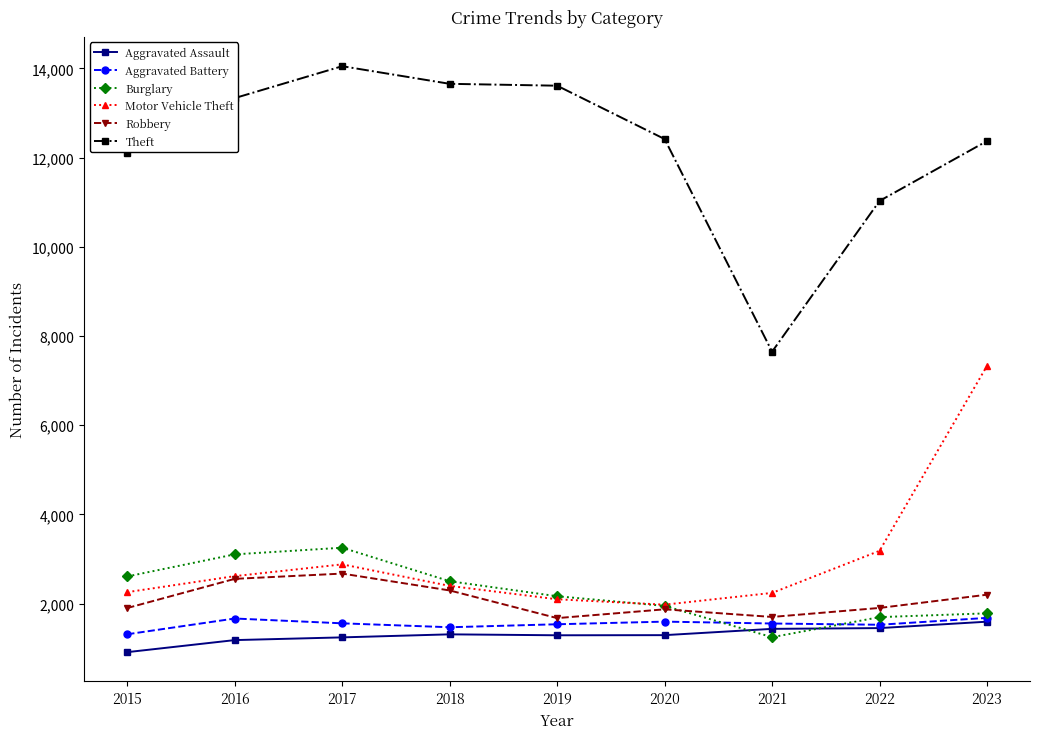

True or false: Motor Vehicle Theft has a value of 3527 at 2019.

False